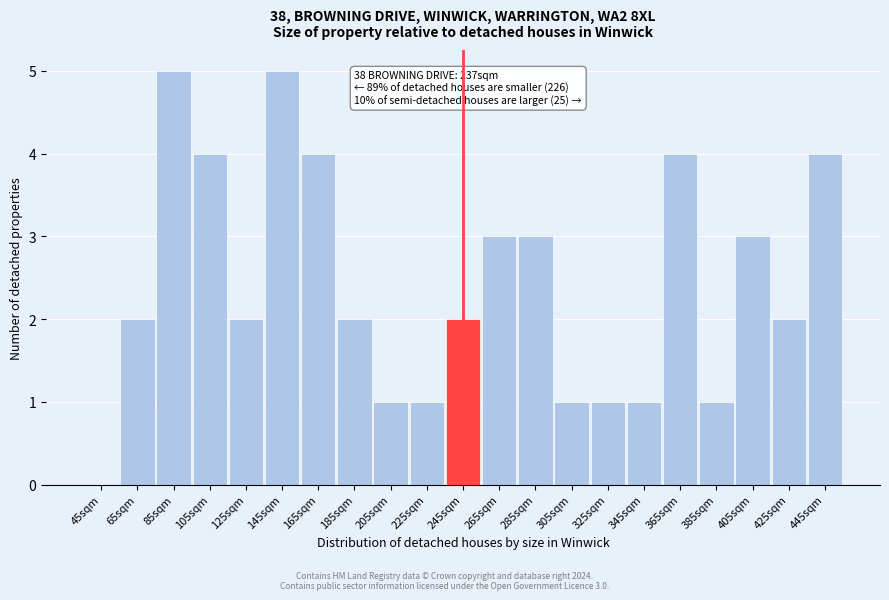

Reading right to left, extract all data points from this chart.

445sqm=4	425sqm=2	405sqm=3	385sqm=1	365sqm=4	345sqm=1	325sqm=1	305sqm=1	285sqm=3	265sqm=3	245sqm=2	225sqm=1	205sqm=1	185sqm=2	165sqm=4	145sqm=5	125sqm=2	105sqm=4	85sqm=5	65sqm=2	45sqm=0